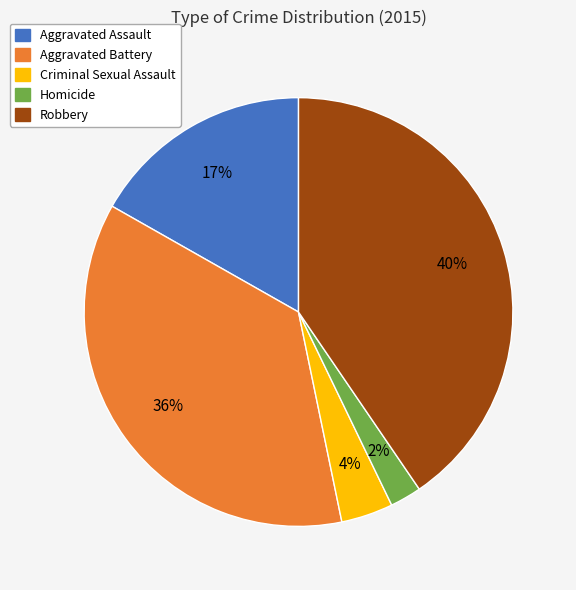

How many segments does this pie chart have?

5